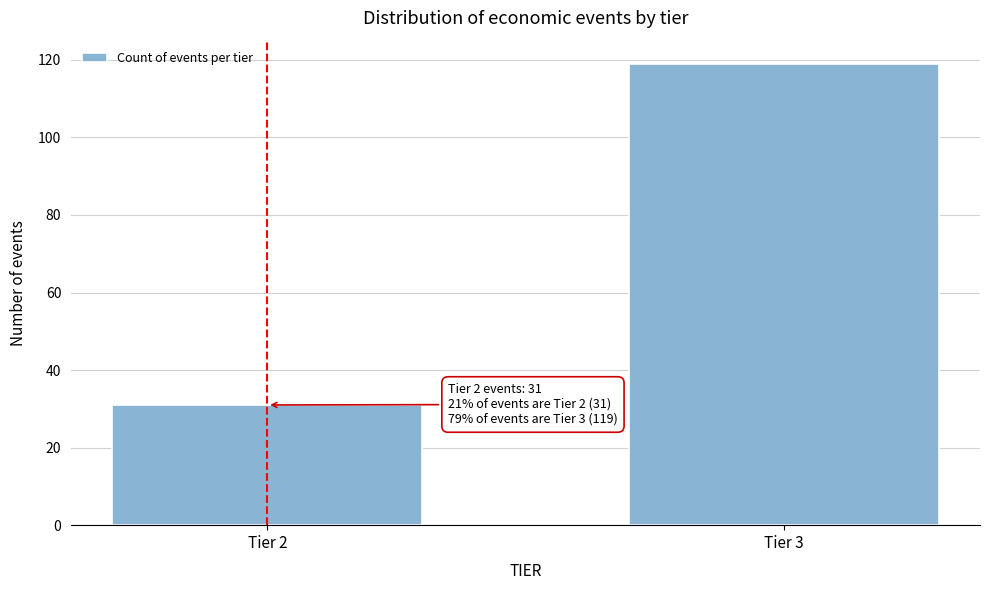

Reading left to right, transcribe all the data shown in this chart.

31	119